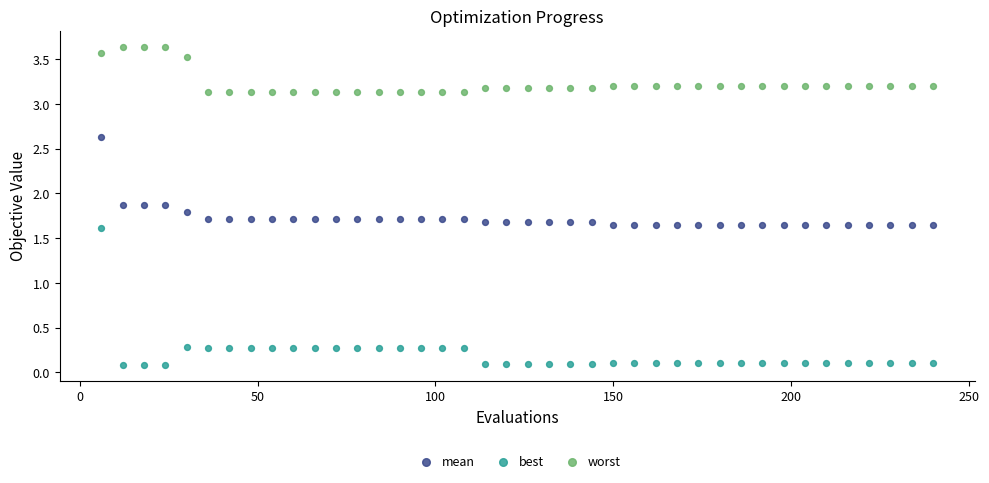

Which series reaches the maximum Y coordinate?

worst